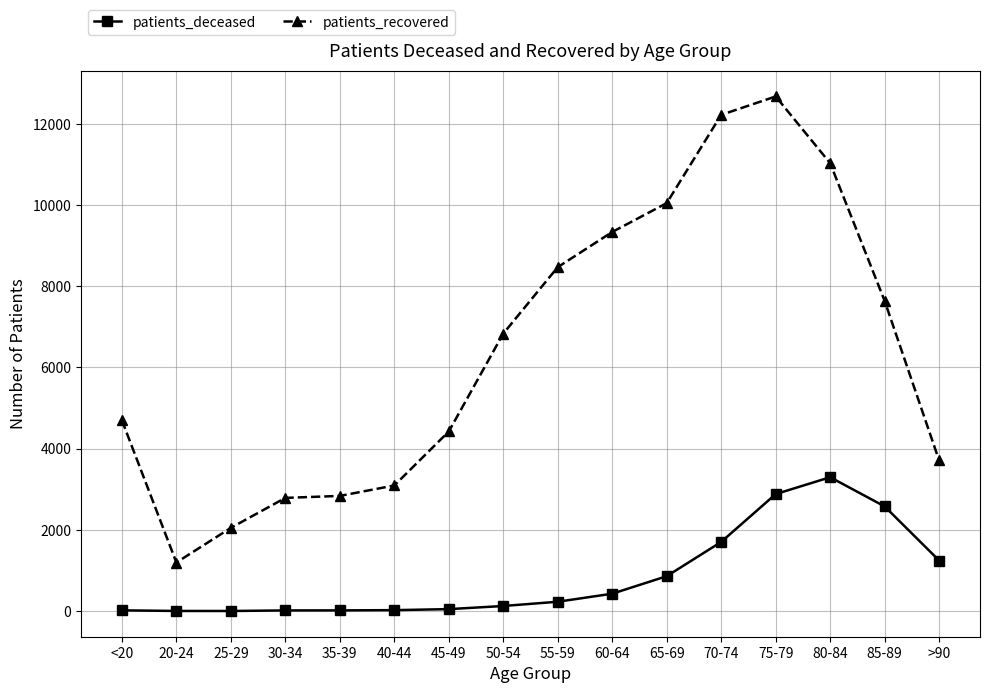

What is the label of the 9th point from the right?

50-54